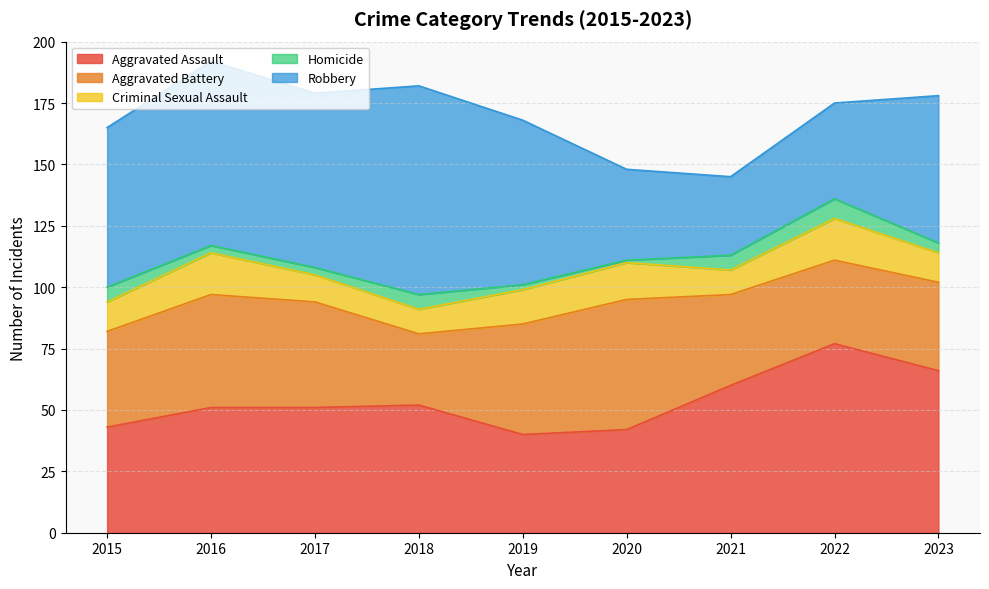

Is the value of Aggravated Battery at 2023 greater than the value of Homicide at 2018?

Yes